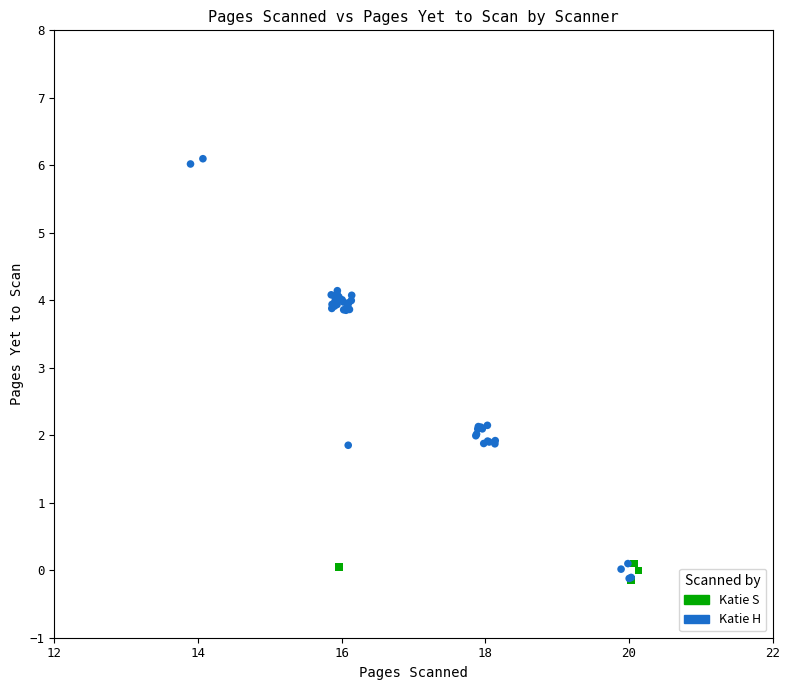

Which series contains the highest Y value?

Katie H